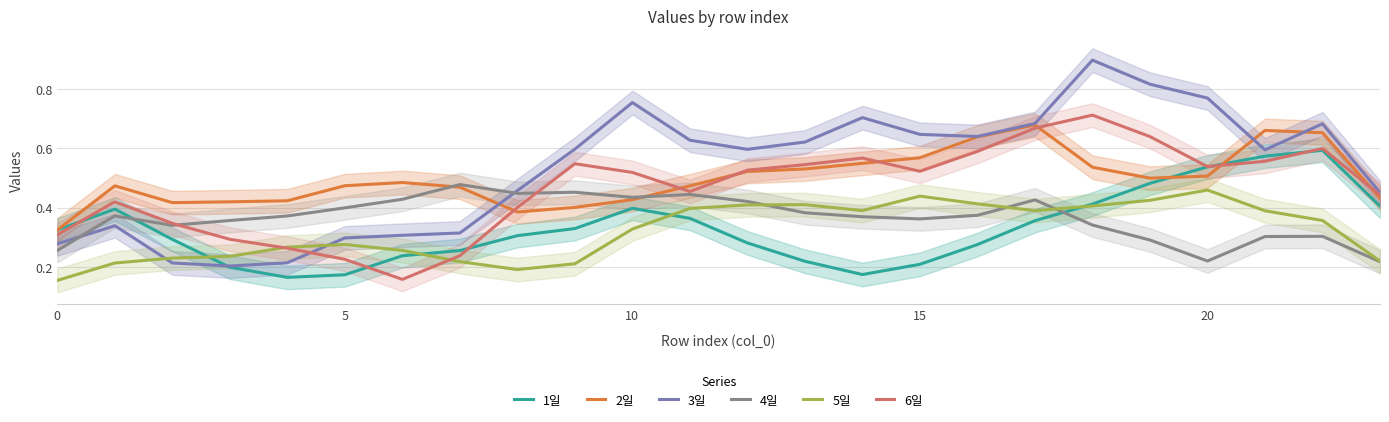

Between 22 and 21, which is larger?

22